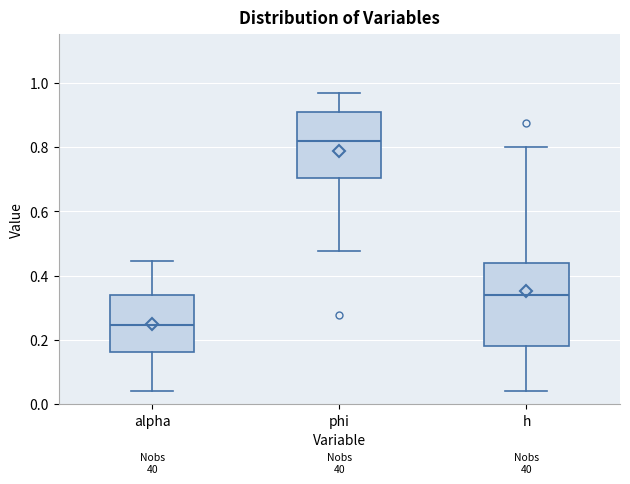

Reading left to right, read every box against the y-axis: the position of its median line, the range the box covers, and the ends of its whiskers. The values are not printed on the chart, so give them approximately, as read against the axis.

alpha: median 0.24, box 0.16 to 0.34, whiskers 0.04 to 0.44
phi: median 0.82, box 0.70 to 0.90, whiskers 0.48 to 0.96
h: median 0.34, box 0.18 to 0.44, whiskers 0.04 to 0.80